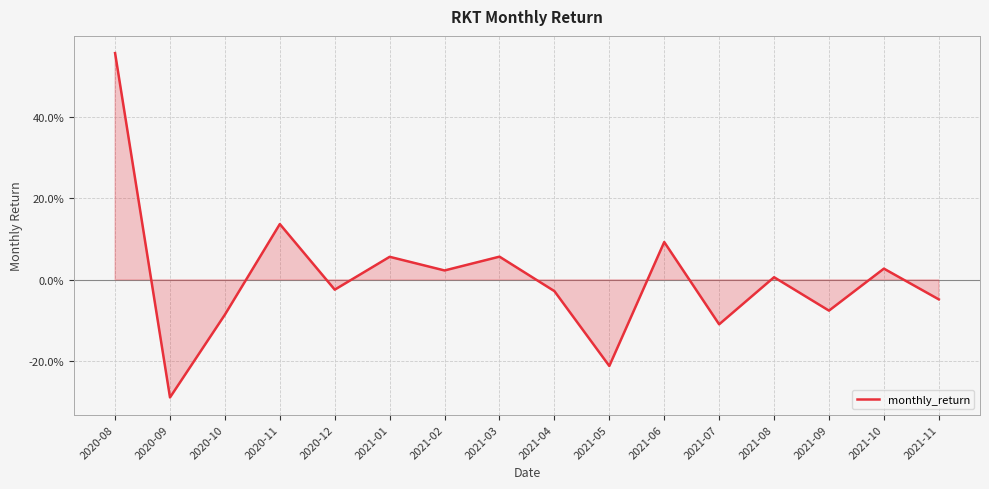

Does the chart display data point markers on the line(s)?

No